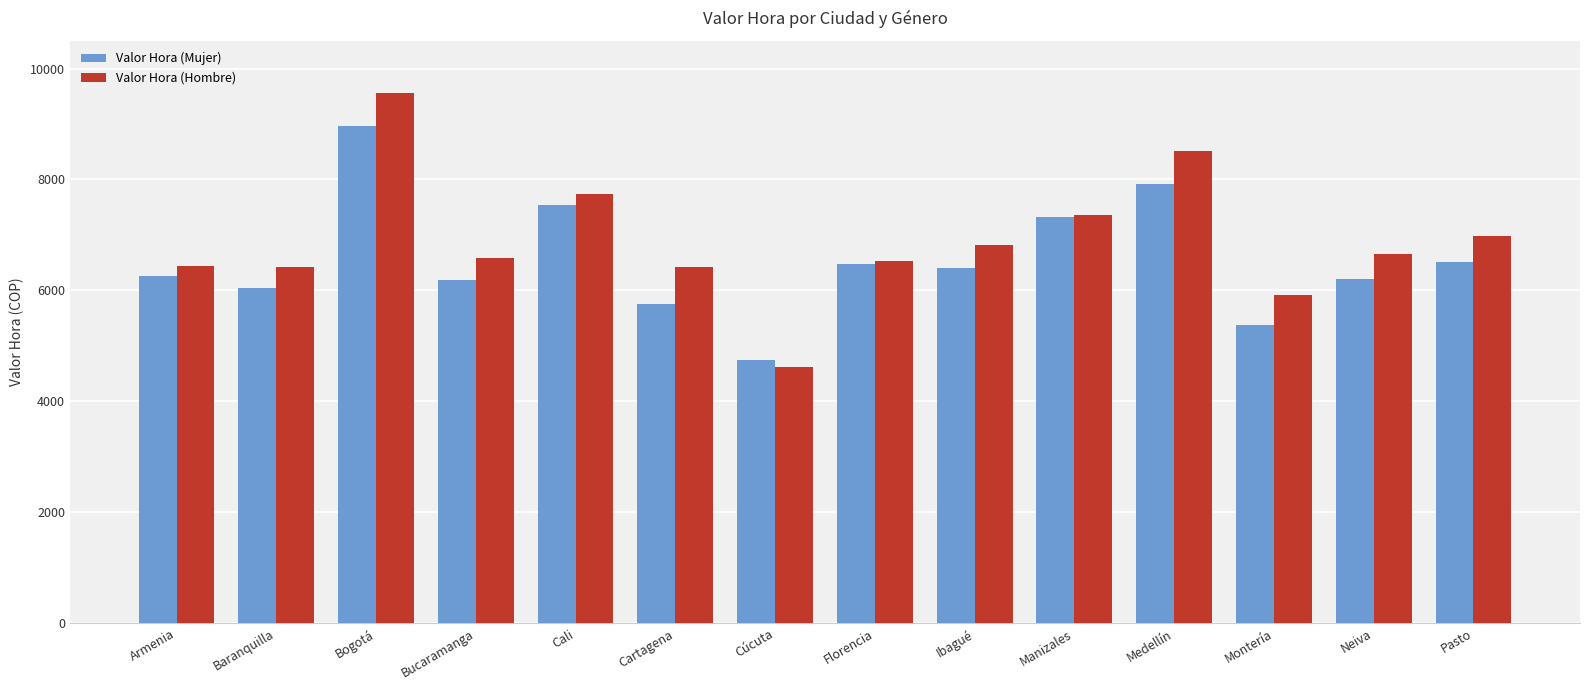

Which series has the largest range (max minus min)?

Valor Hora (Hombre)